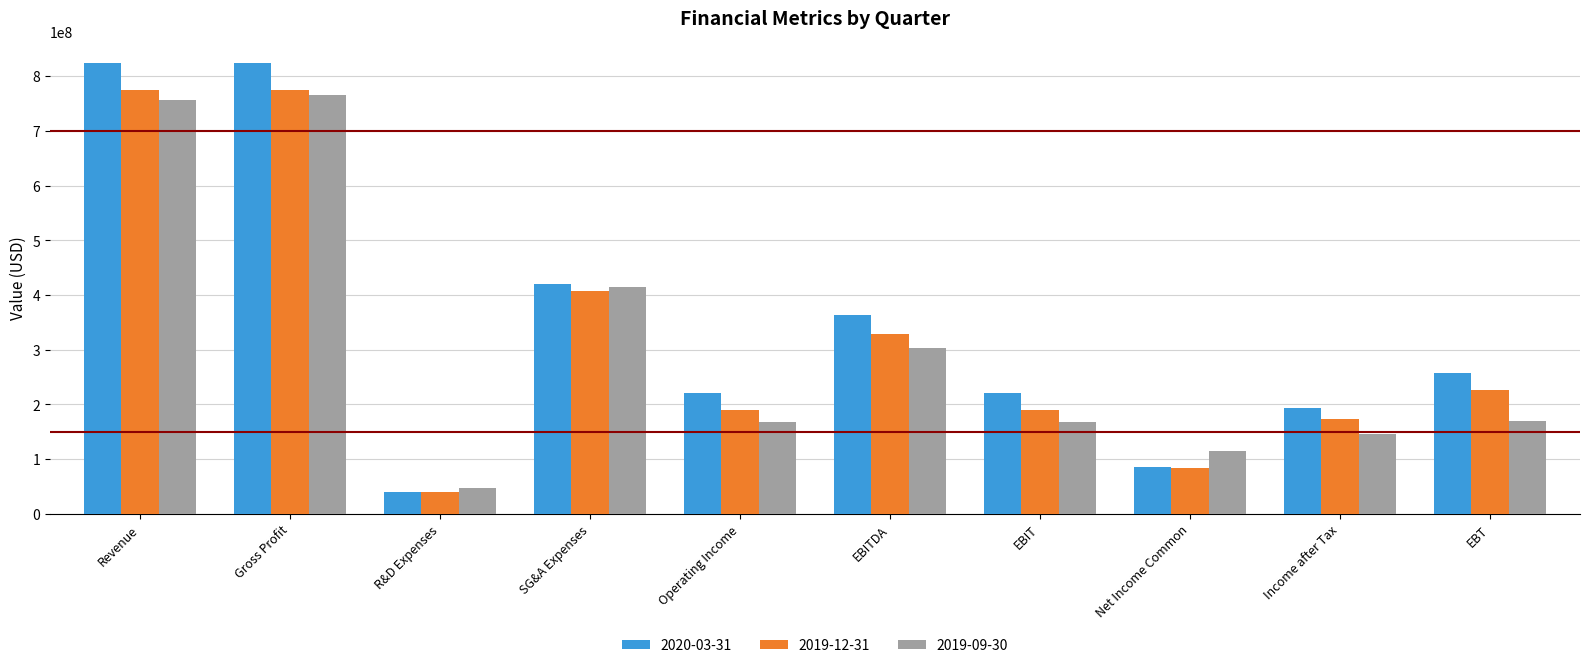

True or false: 2020-03-31 has a value of 87471204 at EBIT.

False